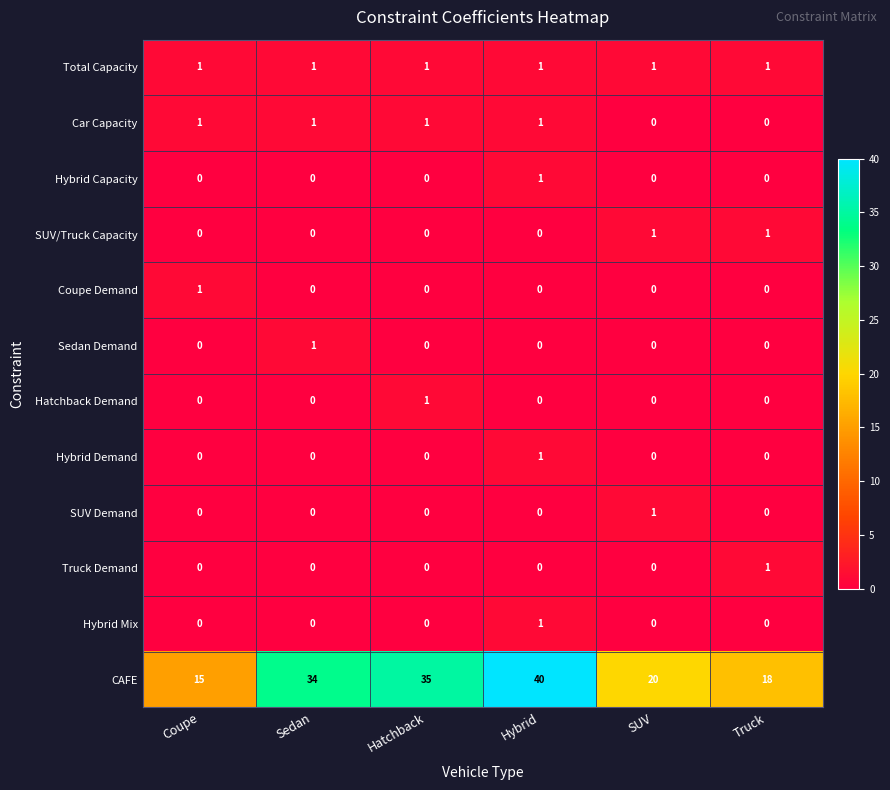

What is the spread (max minus min) of values at SUV?

20